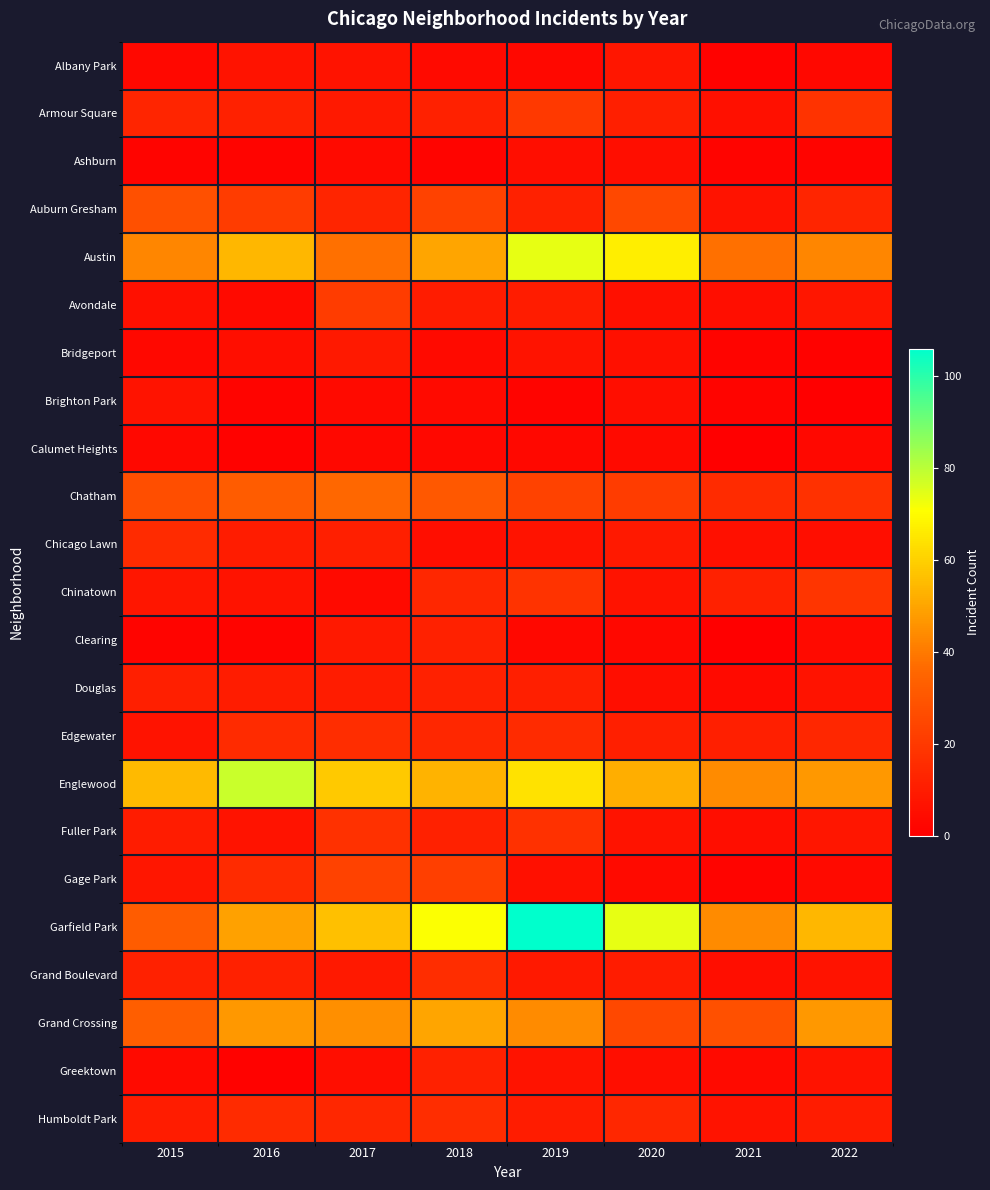

Reading right to left, list all the values displayed in this chart.

Albany Park: 2022=3	2021=1	2020=8	2019=3	2018=4	2017=7	2016=7	2015=3
Armour Square: 2022=18	2021=6	2020=11	2019=20	2018=12	2017=9	2016=12	2015=13
Ashburn: 2022=2	2021=2	2020=5	2019=5	2018=2	2017=4	2016=2	2015=2
Auburn Gresham: 2022=13	2021=7	2020=25	2019=12	2018=23	2017=13	2016=21	2015=28
Austin: 2022=43	2021=38	2020=67	2019=74	2018=50	2017=38	2016=54	2015=43
Avondale: 2022=8	2021=5	2020=6	2019=10	2018=10	2017=21	2016=4	2015=6
Bridgeport: 2022=1	2021=2	2020=6	2019=7	2018=4	2017=9	2016=5	2015=3
Brighton Park: 2022=0	2021=2	2020=5	2019=2	2018=4	2017=4	2016=2	2015=7
Calumet Heights: 2022=3	2021=0	2020=4	2019=3	2018=3	2017=3	2016=1	2015=3
Chatham: 2022=17	2021=15	2020=21	2019=23	2018=31	2017=36	2016=32	2015=27
Chicago Lawn: 2022=5	2021=6	2020=9	2019=7	2018=5	2017=11	2016=10	2015=15
Chinatown: 2022=19	2021=12	2020=7	2019=18	2018=14	2017=4	2016=7	2015=8
Clearing: 2022=4	2021=0	2020=3	2019=3	2018=12	2017=9	2016=2	2015=2
Douglas: 2022=7	2021=4	2020=5	2019=11	2018=12	2017=10	2016=10	2015=11
Edgewater: 2022=14	2021=11	2020=11	2019=15	2018=14	2017=16	2016=15	2015=7
Englewood: 2022=47	2021=44	2020=52	2019=64	2018=53	2017=58	2016=78	2015=55
Fuller Park: 2022=8	2021=5	2020=7	2019=17	2018=12	2017=17	2016=7	2015=10
Gage Park: 2022=4	2021=2	2020=4	2019=6	2018=22	2017=23	2016=15	2015=8
Garfield Park: 2022=54	2021=44	2020=74	2019=106	2018=71	2017=56	2016=49	2015=32
Grand Boulevard: 2022=7	2021=5	2020=10	2019=9	2018=16	2017=9	2016=12	2015=12
Grand Crossing: 2022=47	2021=28	2020=25	2019=44	2018=50	2017=45	2016=47	2015=33
Greektown: 2022=7	2021=4	2020=5	2019=7	2018=12	2017=5	2016=1	2015=4
Humboldt Park: 2022=10	2021=7	2020=14	2019=10	2018=16	2017=14	2016=15	2015=10